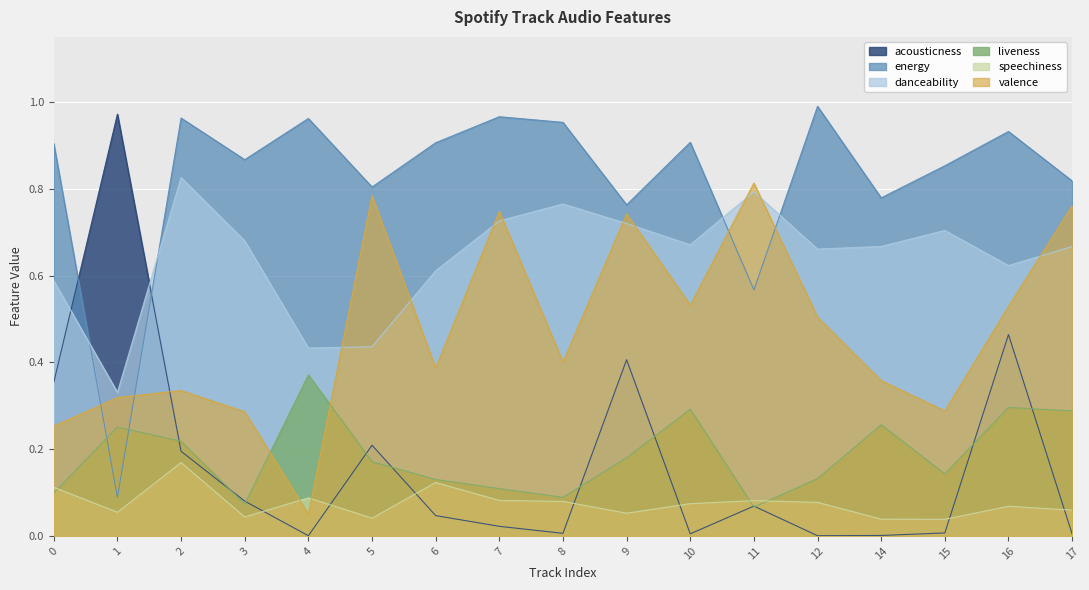

Is it true that energy equals 1.1 at 15?

False